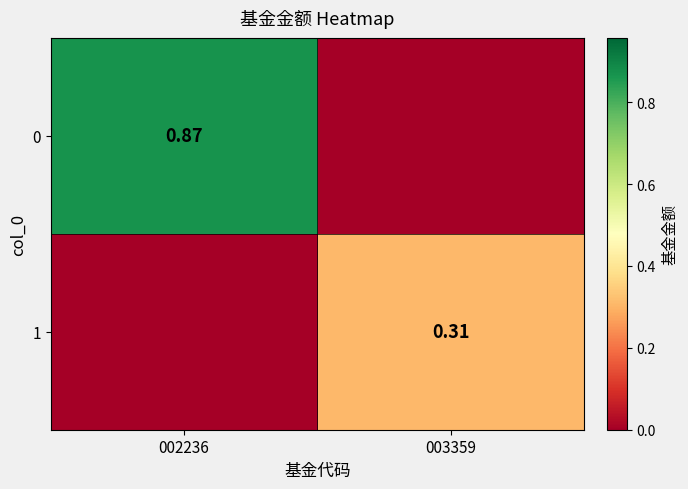

Which category has the lowest value across all series?

003359